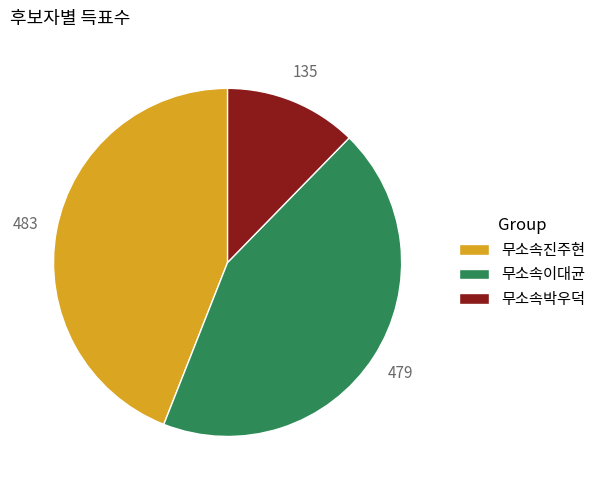

What is the ratio of the value at 무소속박우덕 to the value at 무소속진주현?

0.3